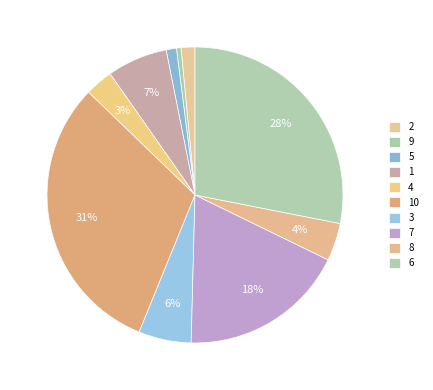

Count the number of slices in the pie.

10